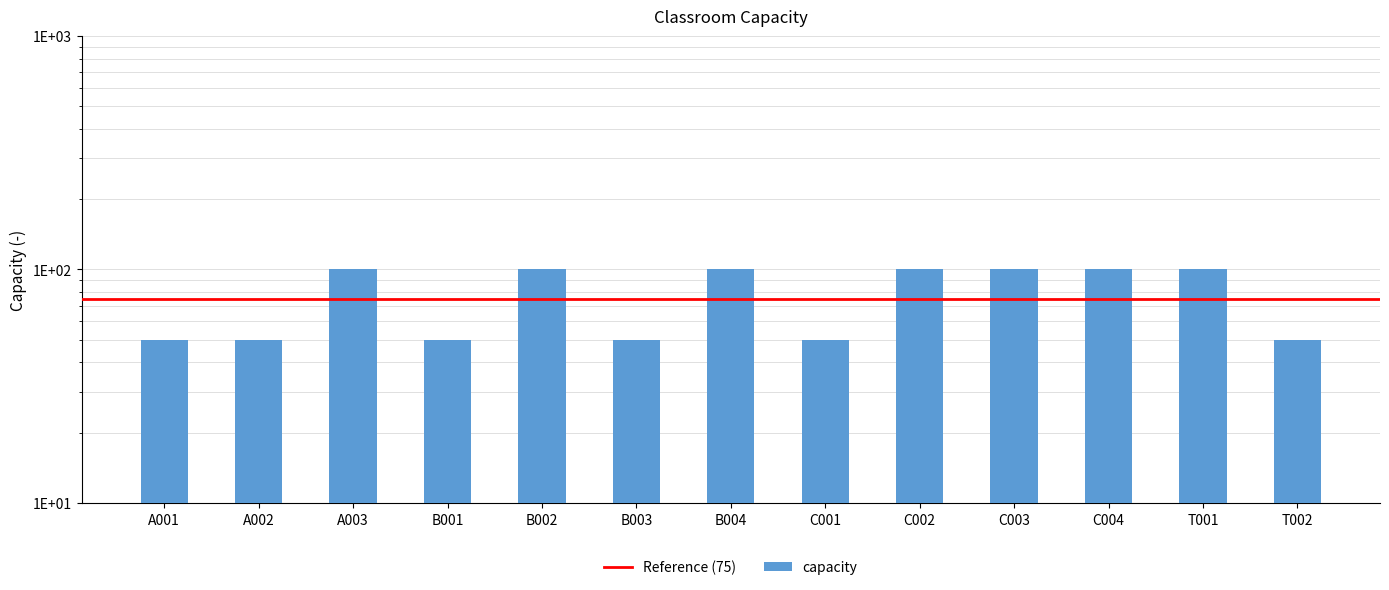

What is the difference between the maximum and minimum values?

50